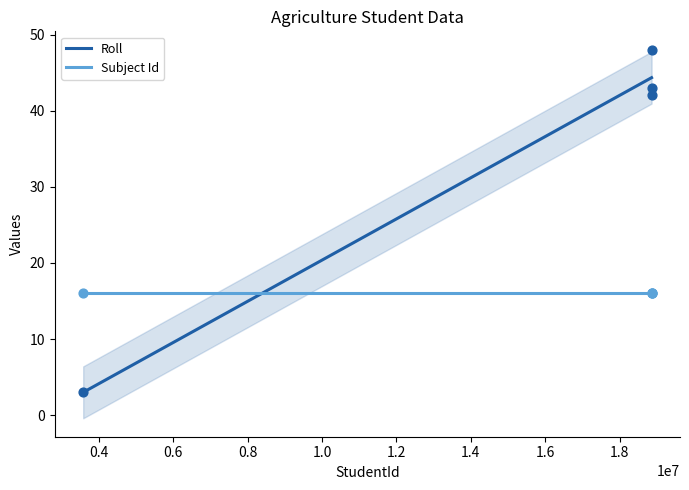

Which has a higher value, 18857267 or 3584190?

18857267